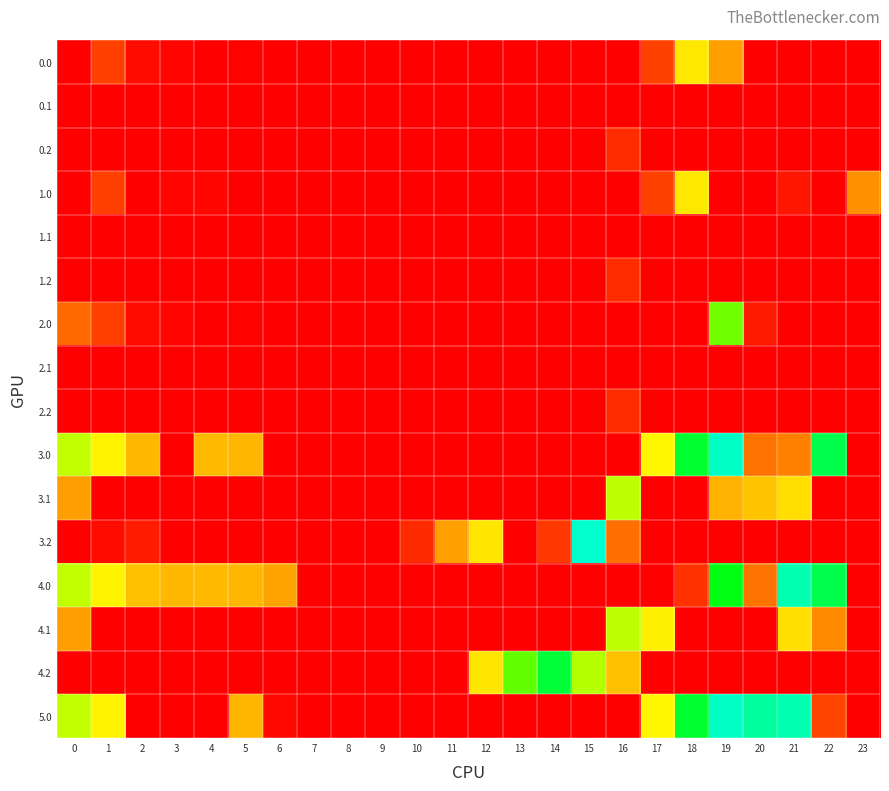

Count the number of categories in the chart.

24